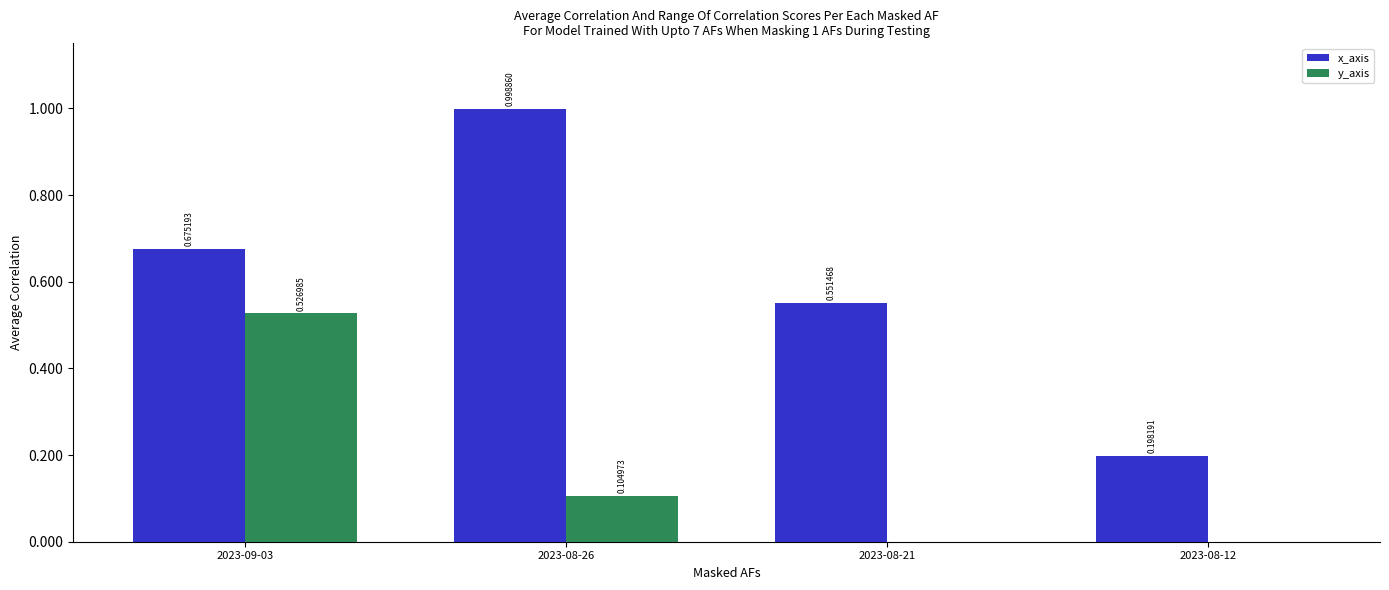

Count the number of categories in the chart.

4